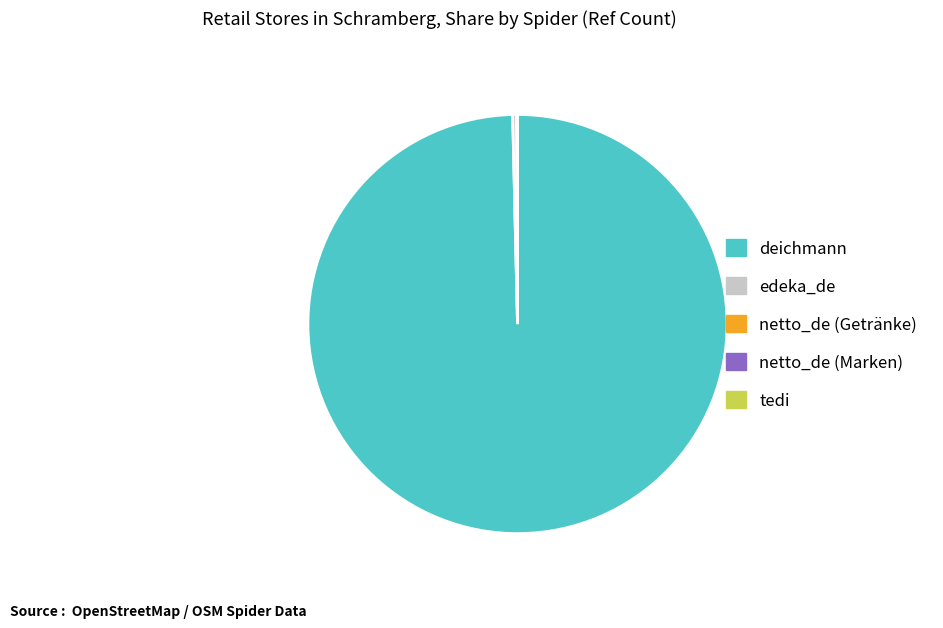

True or false: deichmann accounts for 92% of the total.

False